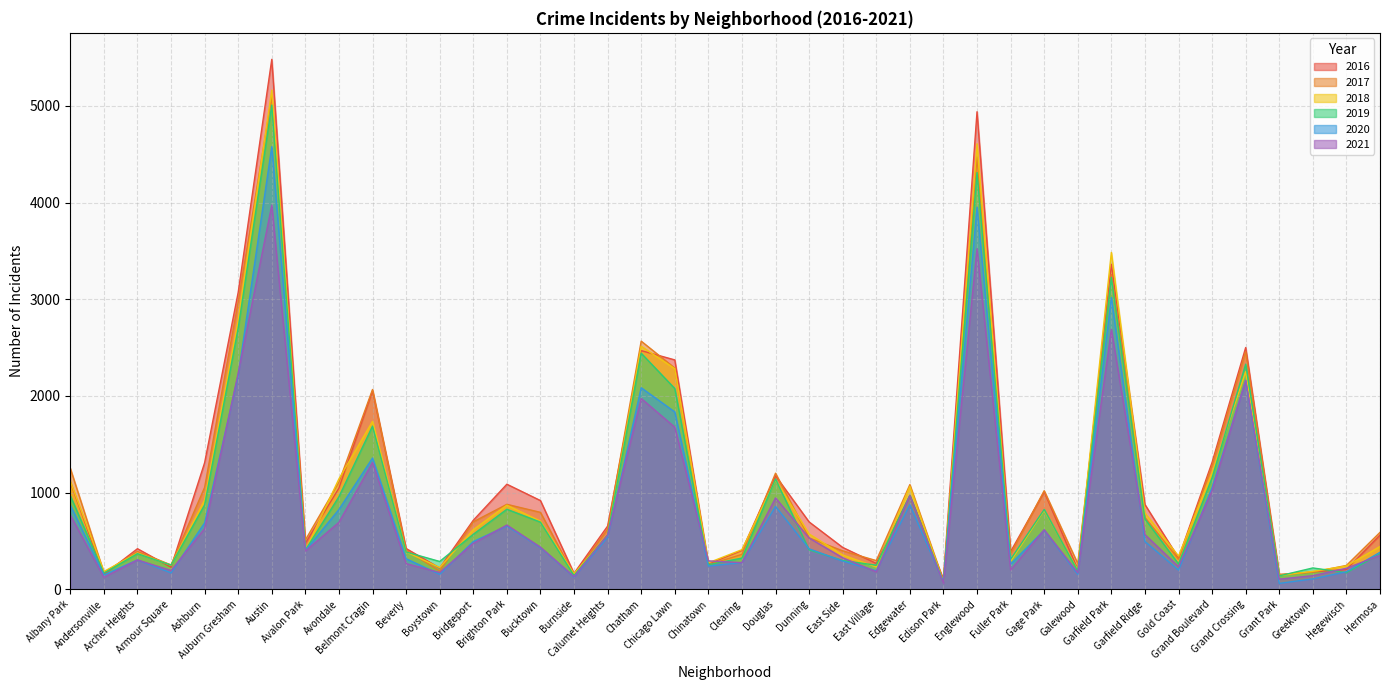

How many interior local peaks does the 2021 series have?

11